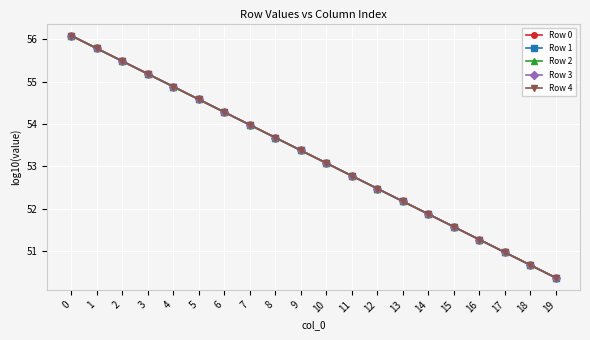

What is the total value across all series at 13?

260.9